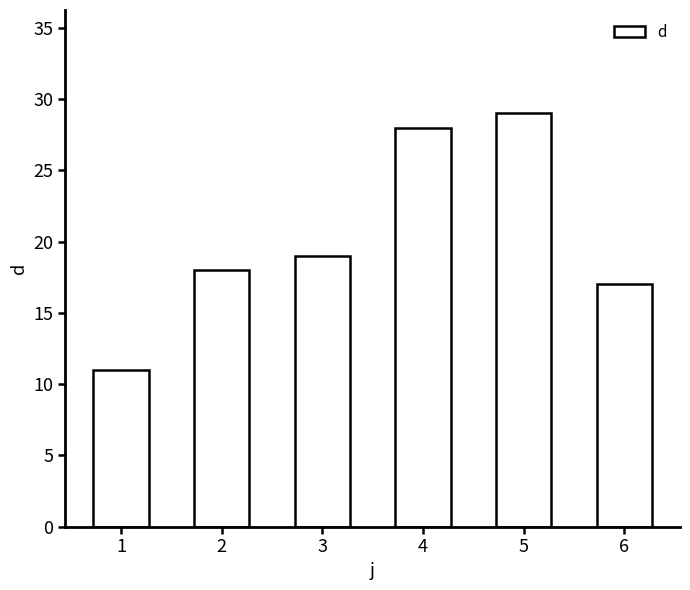

What is the sum of all values?

122